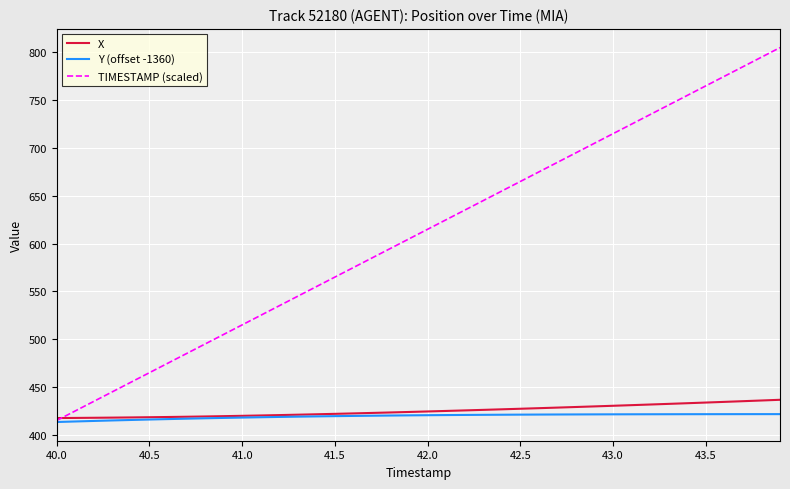

Which series has the widest spread of values?

TIMESTAMP (scaled)